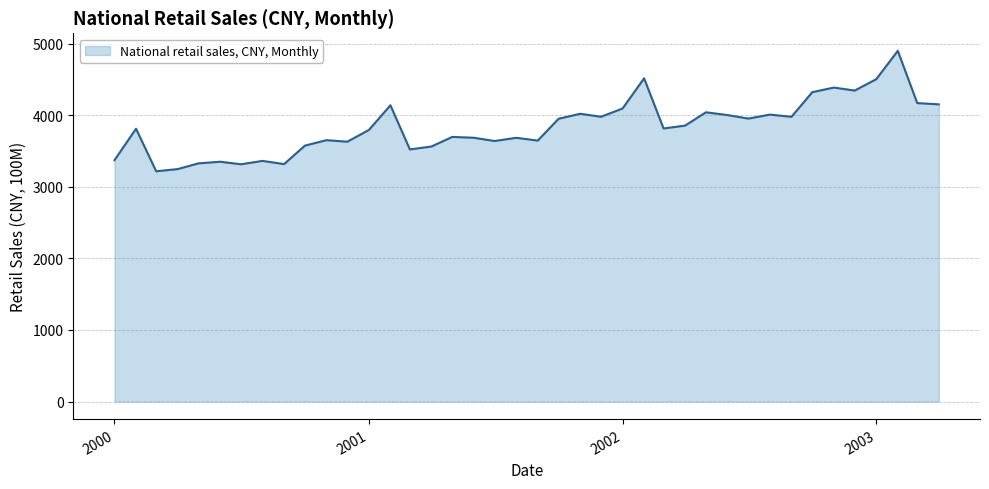

What is the difference between the maximum and minimum values?

1683.0